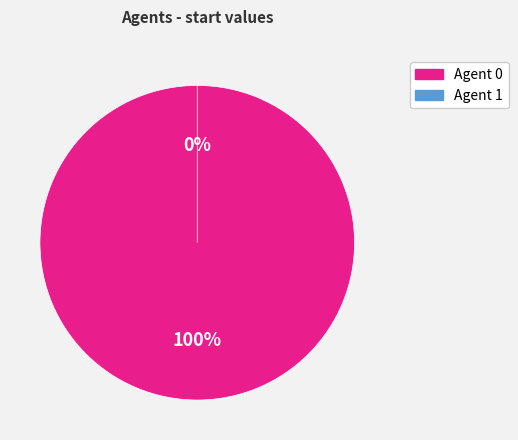

Do 1 and 0 together represent more than half of the pie?

Yes